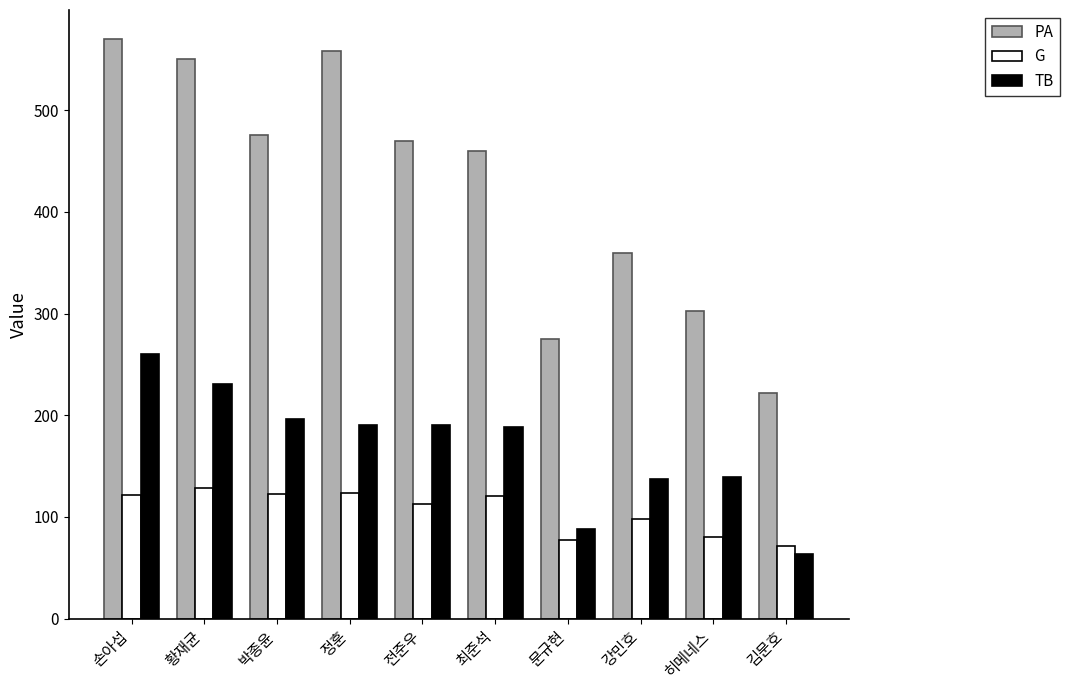

Which series changed the most between 손아섭 and 최준석?

PA